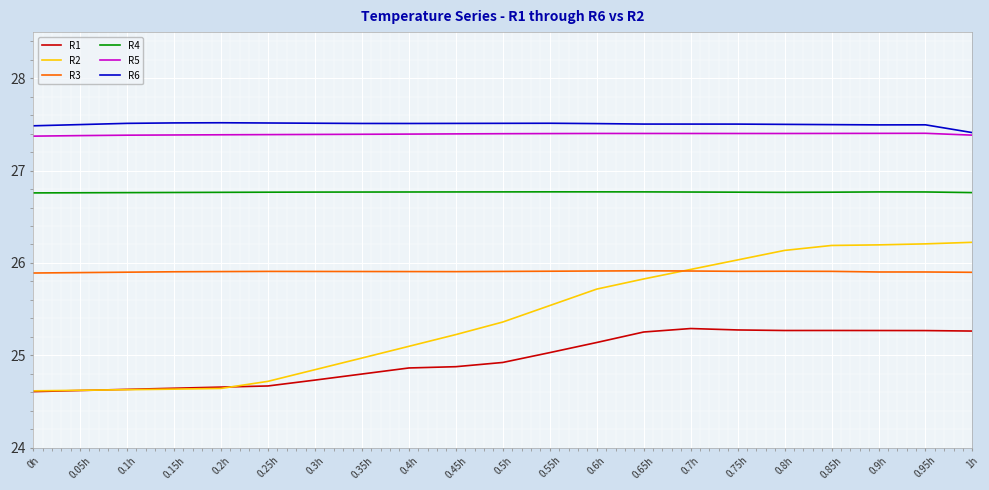

The R3 series shows 7.5 at 0.1h. True or false?

False